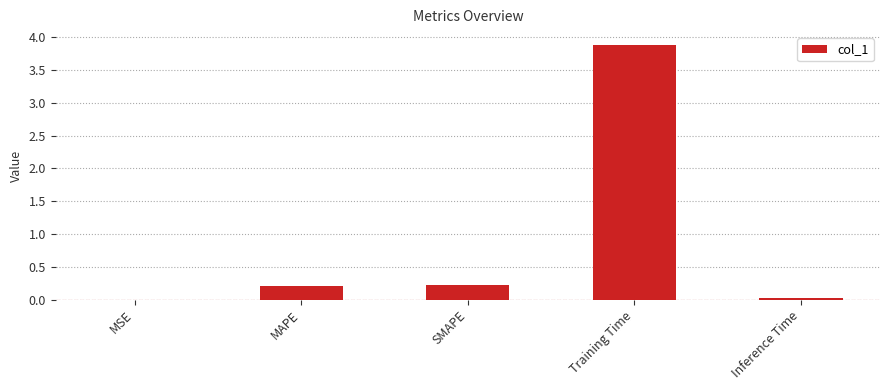

What is the sum of the values at SMAPE and MAPE?

0.4